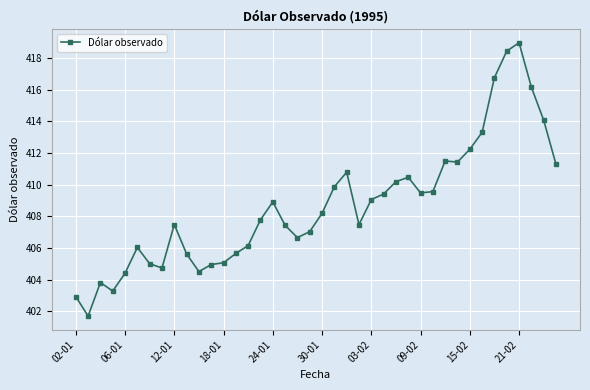

What is the value of the 21st point from the left?

408.2